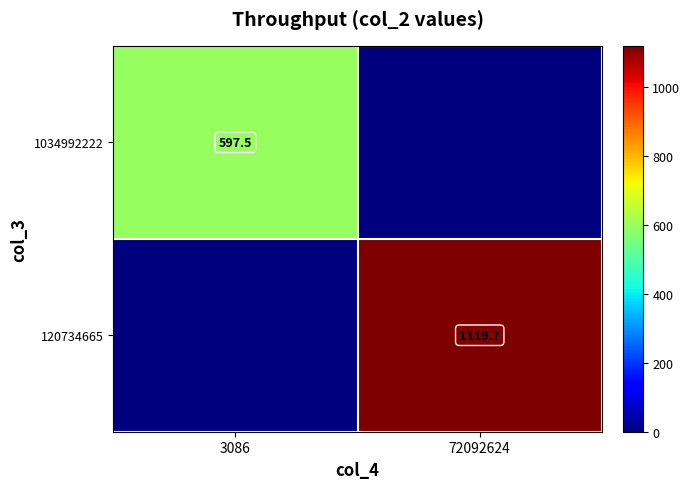

The value of 120734665 at 72092624 is 1778.9. True or false?

False